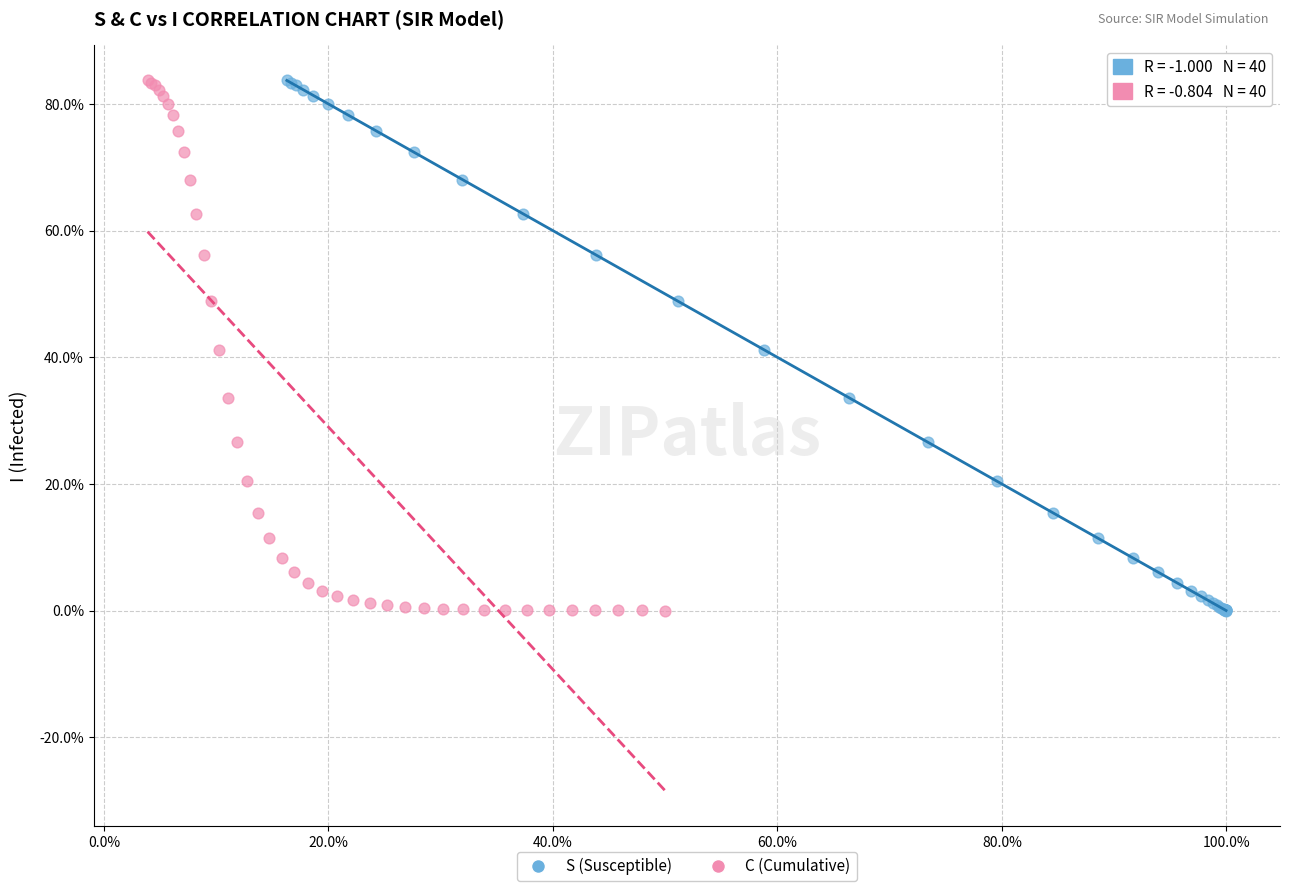

What are all the series names shown in the legend?

S (Susceptible), C (Cumulative)